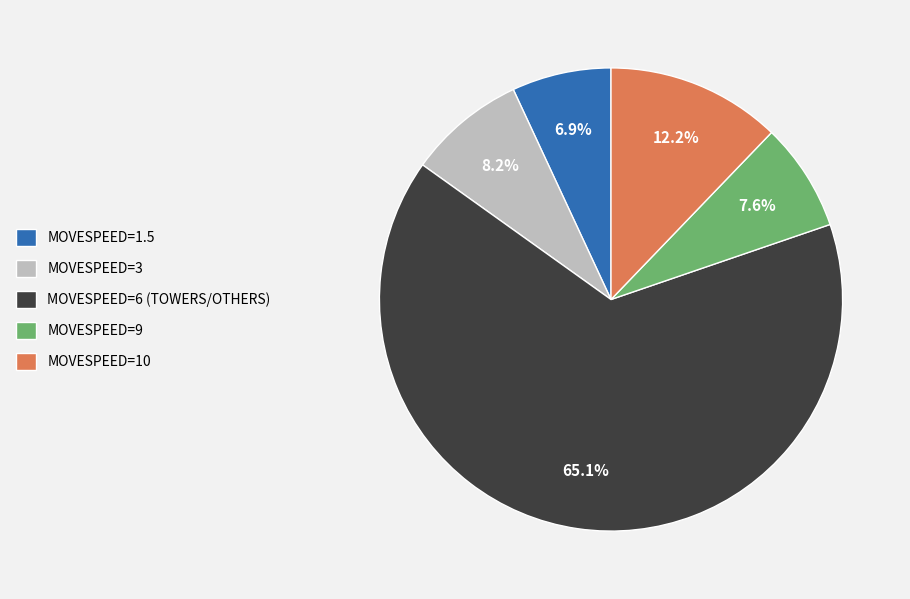

Which has a higher value, MOVESPEED=6 (TOWERS/OTHERS) or MOVESPEED=10?

MOVESPEED=6 (TOWERS/OTHERS)